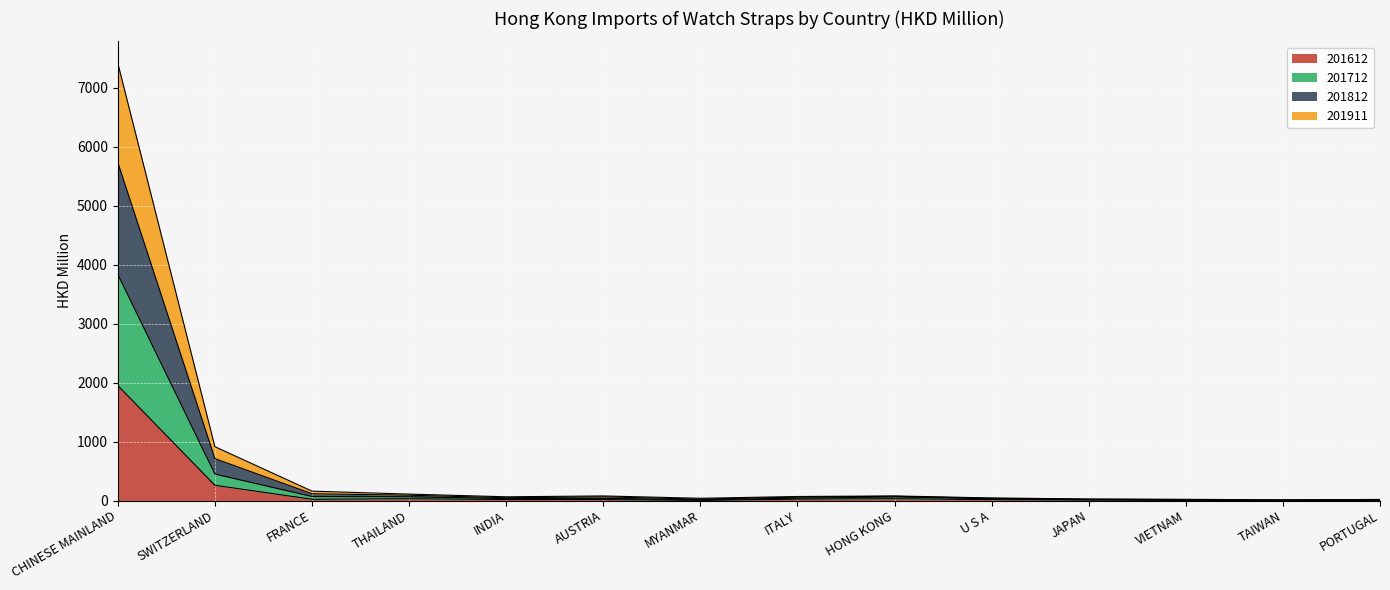

What are all the series names shown in the legend?

201612, 201712, 201812, 201911